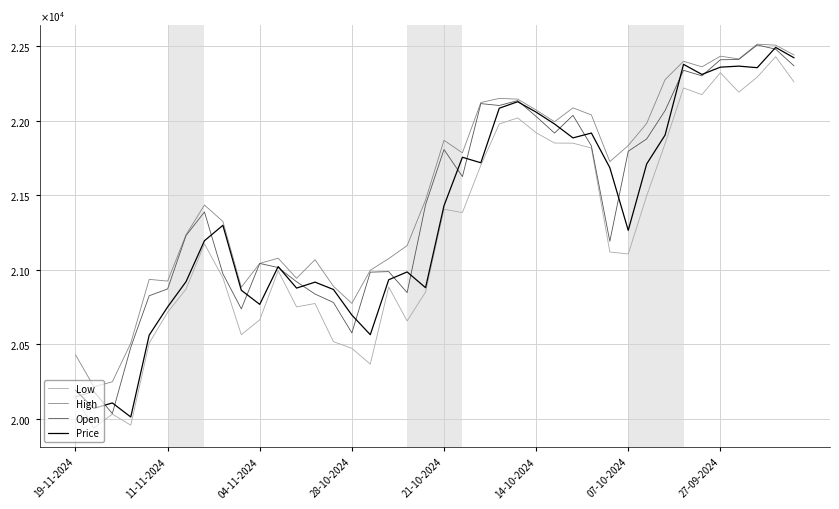

List the series in order of their peak value, lowest first.

Low, Price, Open, High